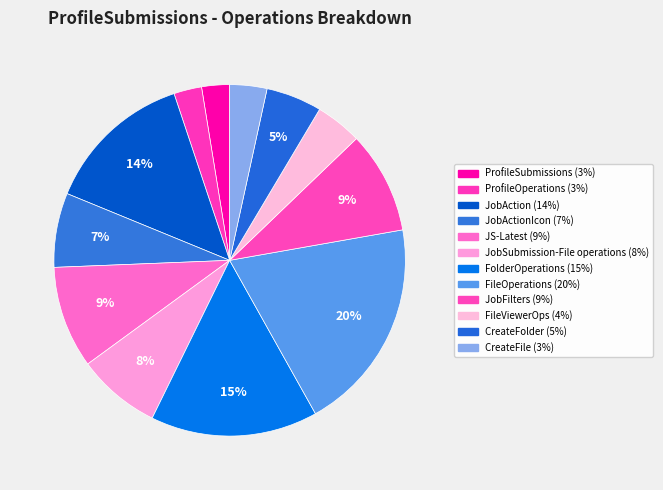

Count the number of slices in the pie.

12